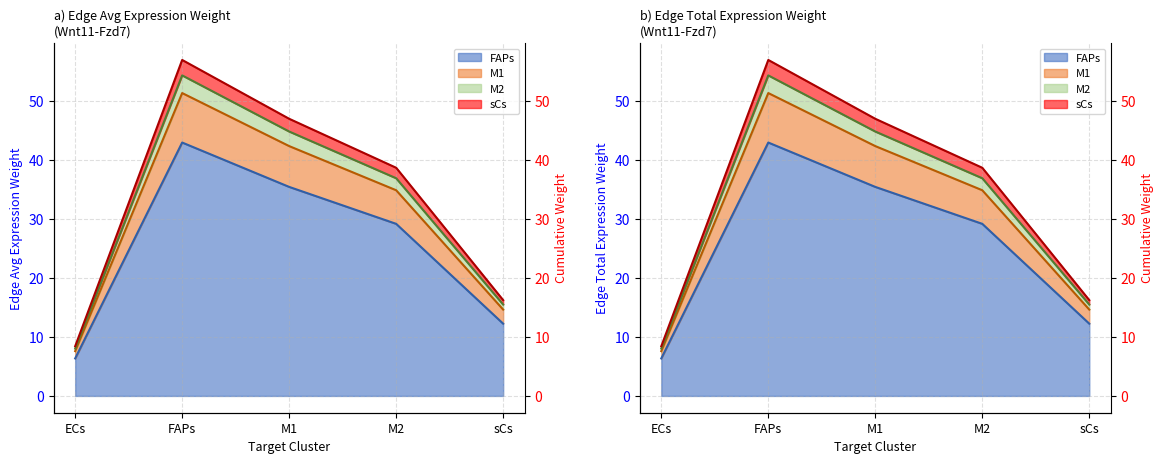

What is the lowest value of the sCs series?

8.0